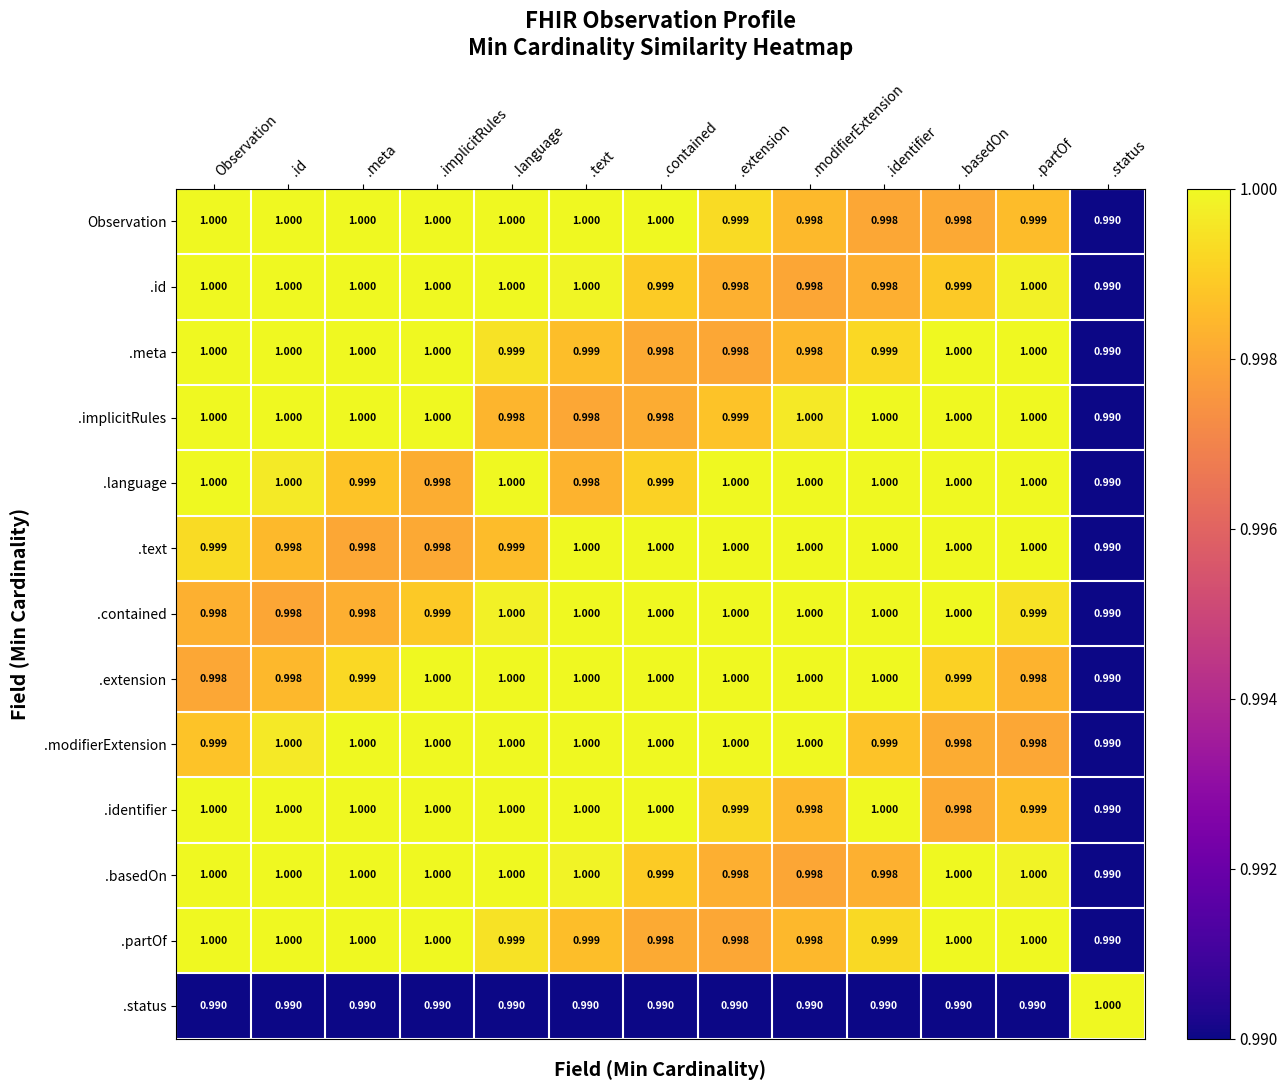

Which category has the lowest value in the .language series?

.status